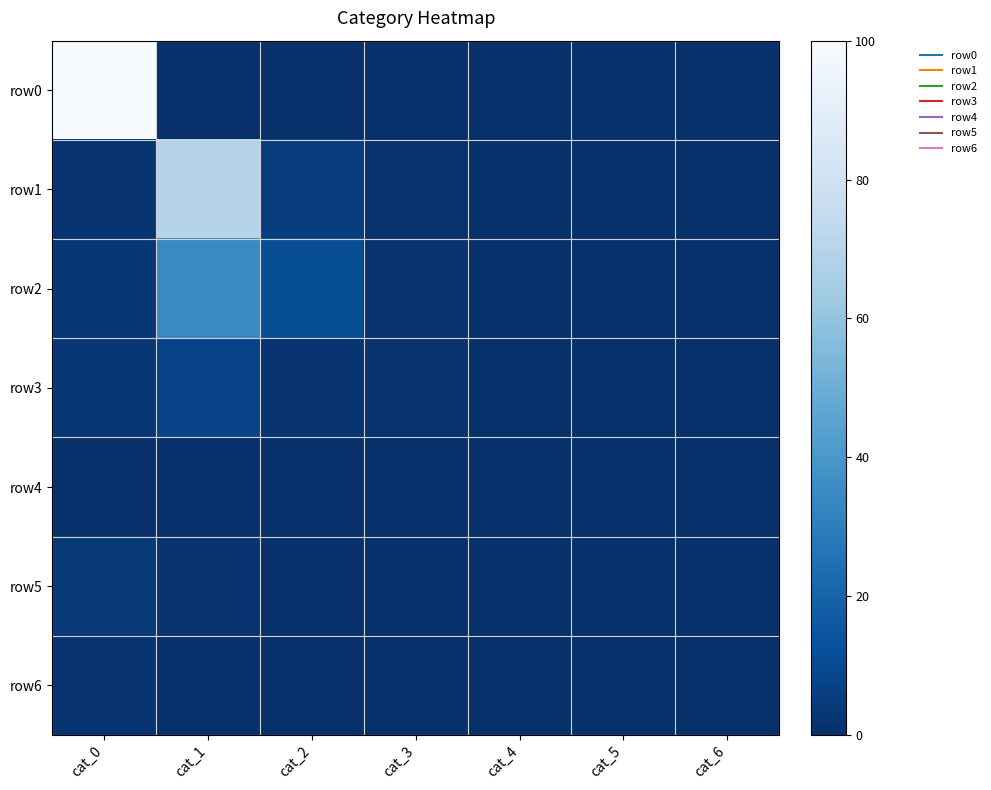

Which has a higher value, cat_1 or cat_0?

cat_0